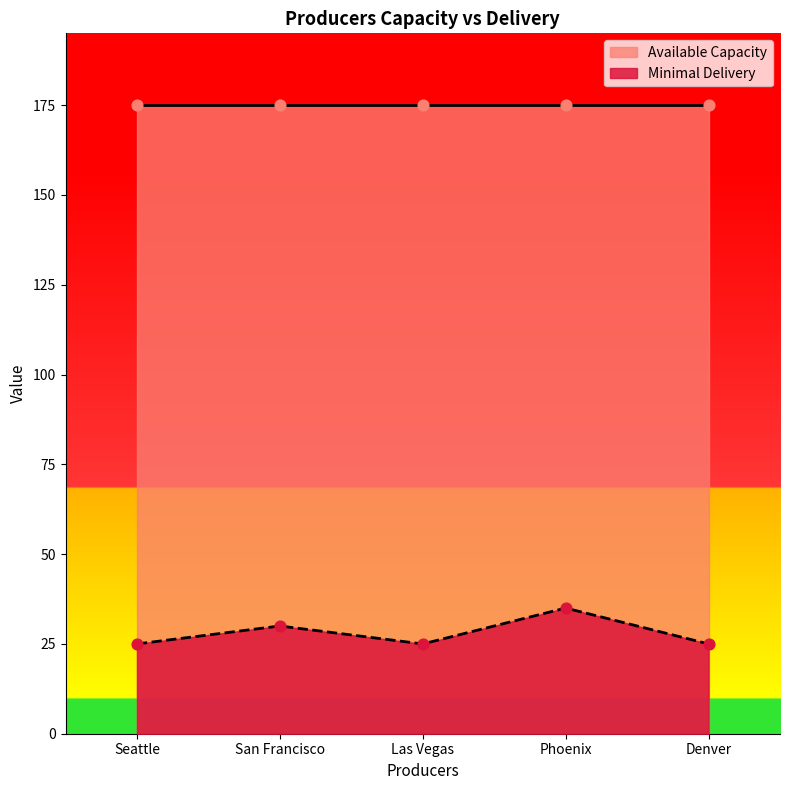

What is the ratio of the value at San Francisco to the value at Phoenix?

0.9